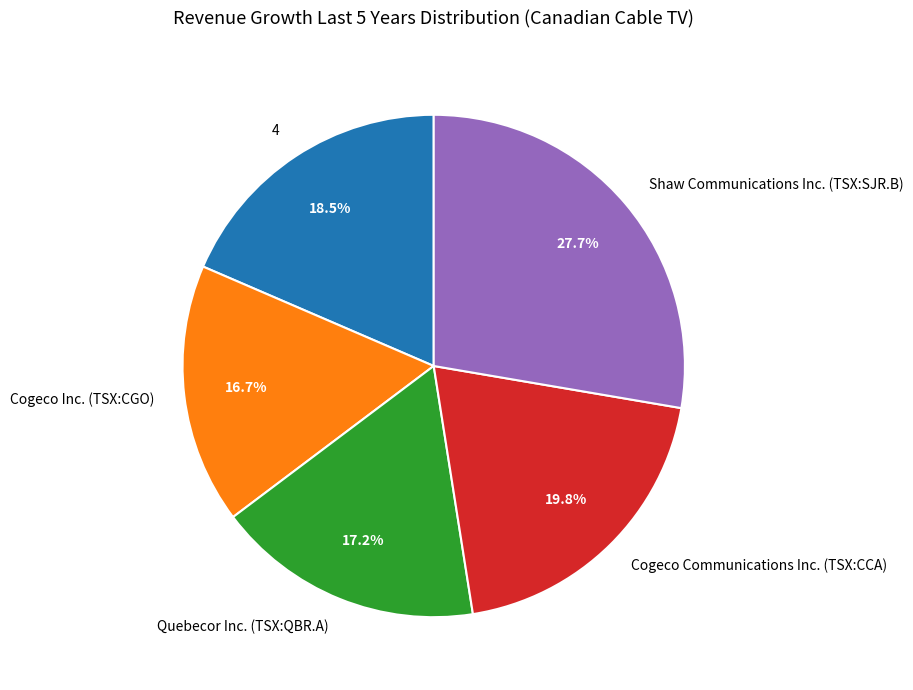

What is the largest slice in the pie chart?

Shaw Communications Inc. (TSX:SJR.B)